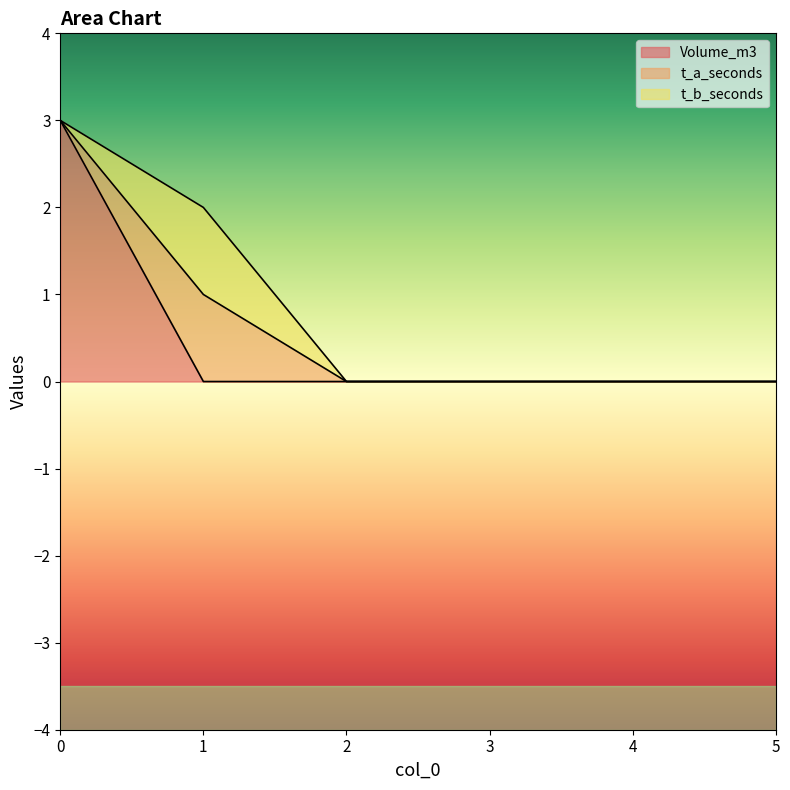

Does the chart display data point markers on the line(s)?

No